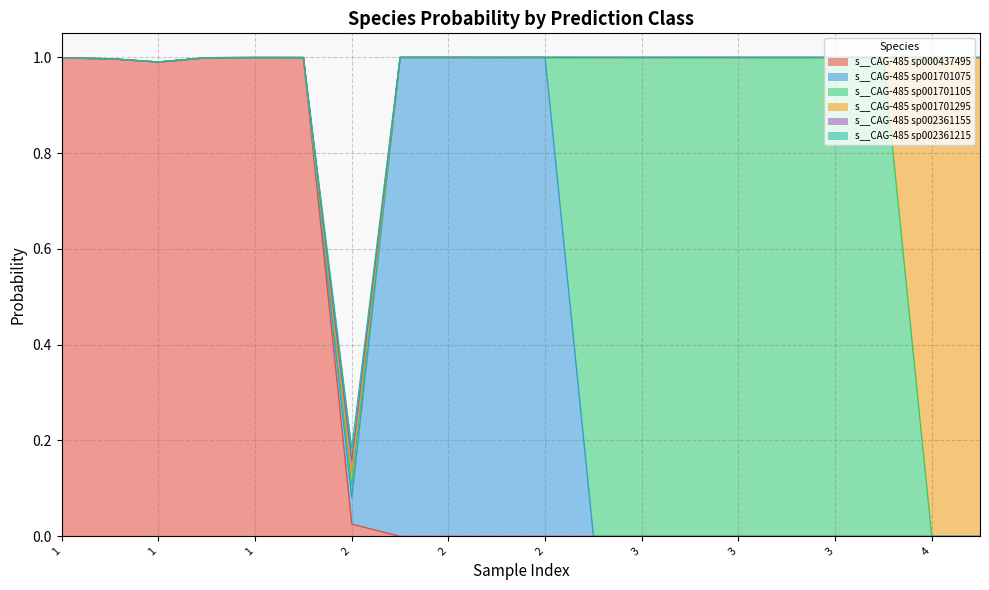

What is the approximate value of s__CAG-485 sp000437495 at 1?

1.0